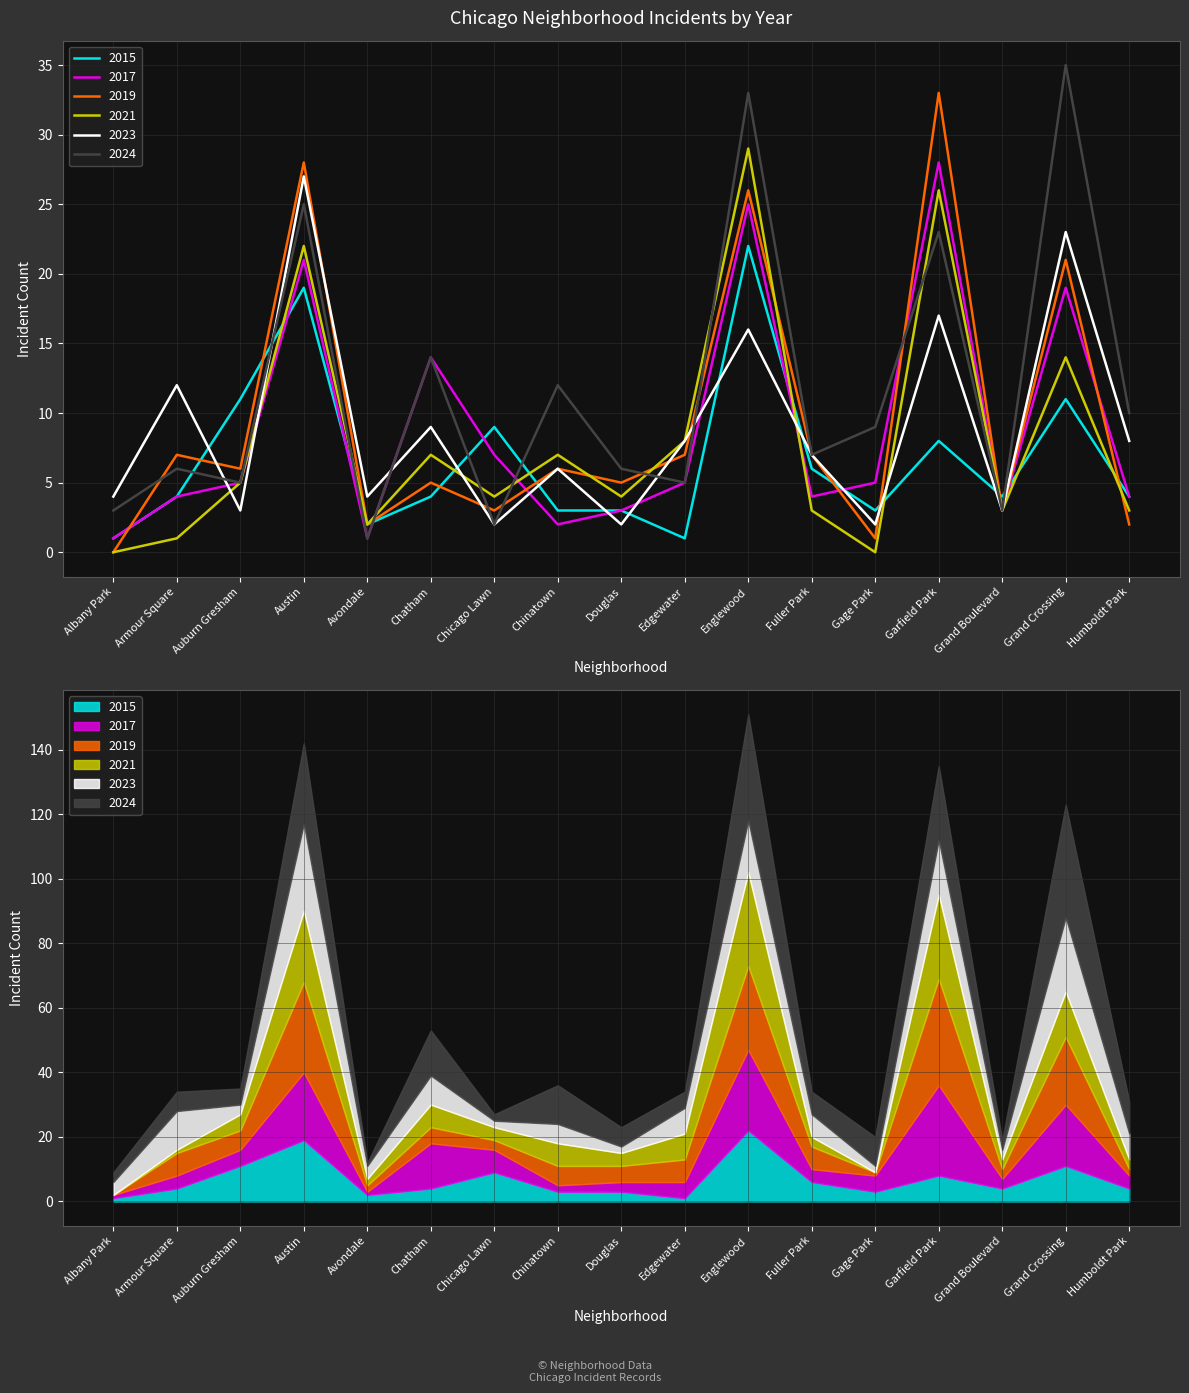

Reading right to left, transcribe all the data shown in this chart.

2015: Humboldt Park=4	Grand Crossing=11	Grand Boulevard=4	Garfield Park=8	Gage Park=3	Fuller Park=6	Englewood=22	Edgewater=1	Douglas=3	Chinatown=3	Chicago Lawn=9	Chatham=4	Avondale=2	Austin=19	Auburn Gresham=11	Armour Square=4	Albany Park=1
2017: Humboldt Park=4	Grand Crossing=19	Grand Boulevard=3	Garfield Park=28	Gage Park=5	Fuller Park=4	Englewood=25	Edgewater=5	Douglas=3	Chinatown=2	Chicago Lawn=7	Chatham=14	Avondale=1	Austin=21	Auburn Gresham=5	Armour Square=4	Albany Park=1
2019: Humboldt Park=2	Grand Crossing=21	Grand Boulevard=3	Garfield Park=33	Gage Park=1	Fuller Park=7	Englewood=26	Edgewater=7	Douglas=5	Chinatown=6	Chicago Lawn=3	Chatham=5	Avondale=2	Austin=28	Auburn Gresham=6	Armour Square=7	Albany Park=0
2021: Humboldt Park=3	Grand Crossing=14	Grand Boulevard=3	Garfield Park=26	Gage Park=0	Fuller Park=3	Englewood=29	Edgewater=8	Douglas=4	Chinatown=7	Chicago Lawn=4	Chatham=7	Avondale=2	Austin=22	Auburn Gresham=5	Armour Square=1	Albany Park=0
2023: Humboldt Park=8	Grand Crossing=23	Grand Boulevard=3	Garfield Park=17	Gage Park=2	Fuller Park=7	Englewood=16	Edgewater=8	Douglas=2	Chinatown=6	Chicago Lawn=2	Chatham=9	Avondale=4	Austin=27	Auburn Gresham=3	Armour Square=12	Albany Park=4
2024: Humboldt Park=10	Grand Crossing=35	Grand Boulevard=3	Garfield Park=23	Gage Park=9	Fuller Park=7	Englewood=33	Edgewater=5	Douglas=6	Chinatown=12	Chicago Lawn=2	Chatham=14	Avondale=1	Austin=25	Auburn Gresham=5	Armour Square=6	Albany Park=3